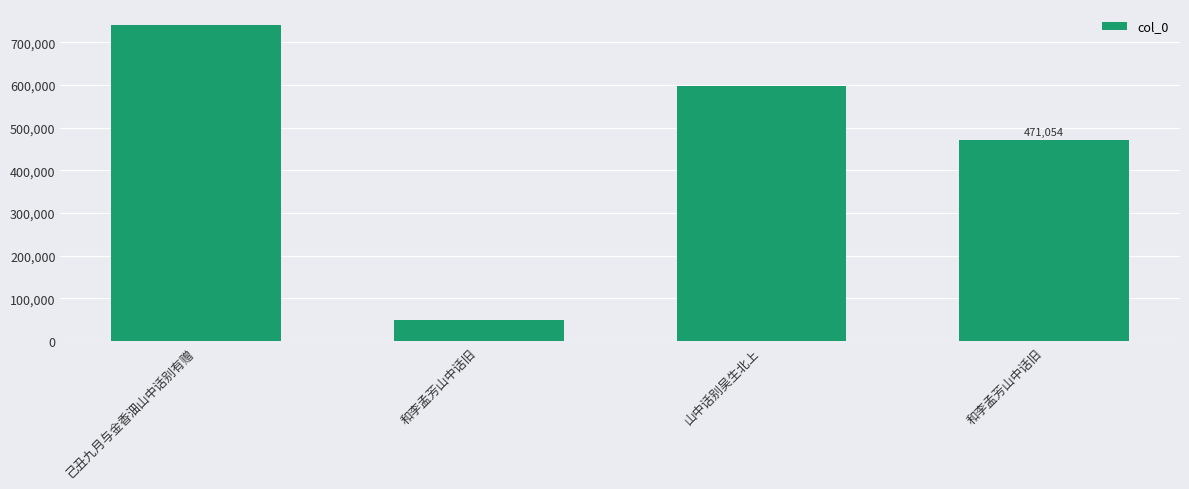

Does the chart contain any negative values?

No